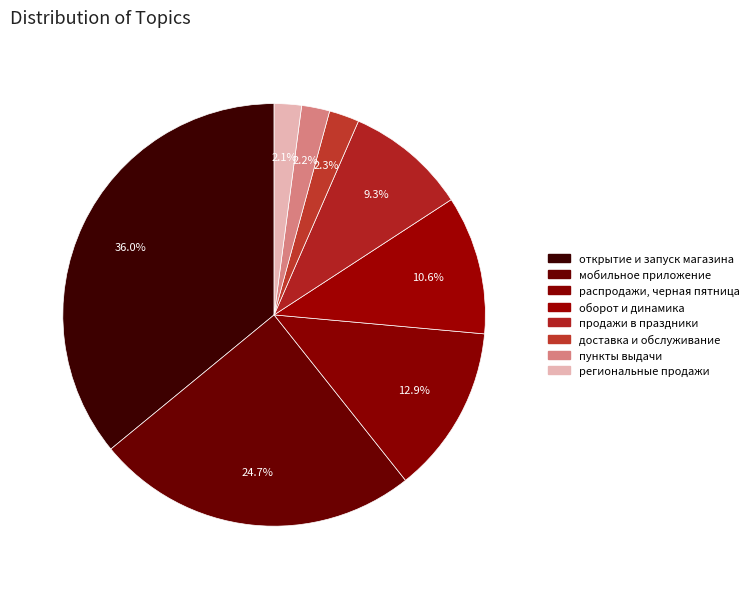

What portion of the pie excludes оборот и динамика?

89.4%